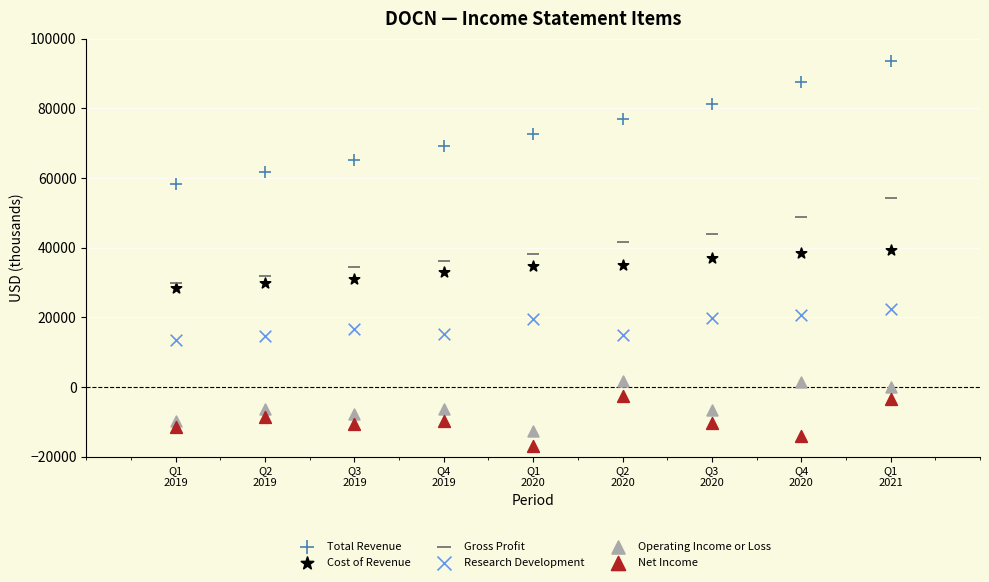

Which series contains the highest Y value?

Total Revenue